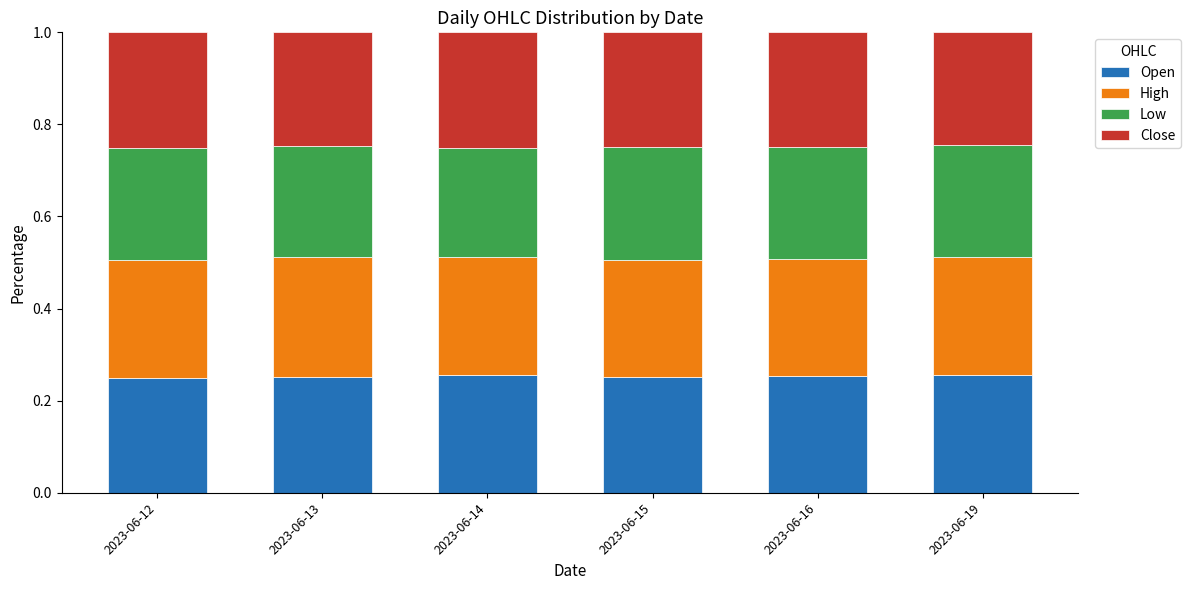

Is it true that Open equals 0.4 at 2023-06-15?

False